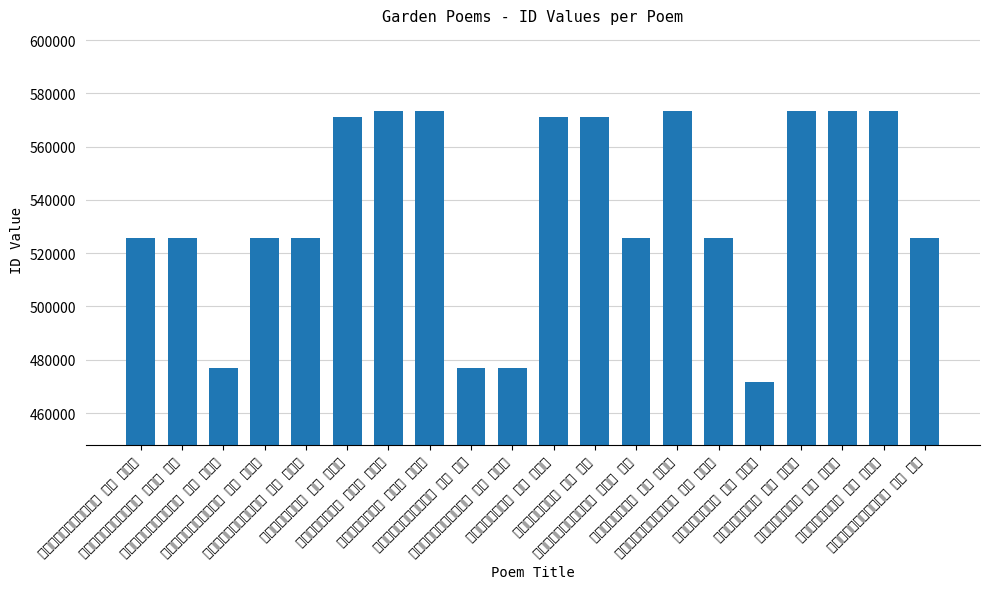

What is the difference between the second highest and minimum values?

101734